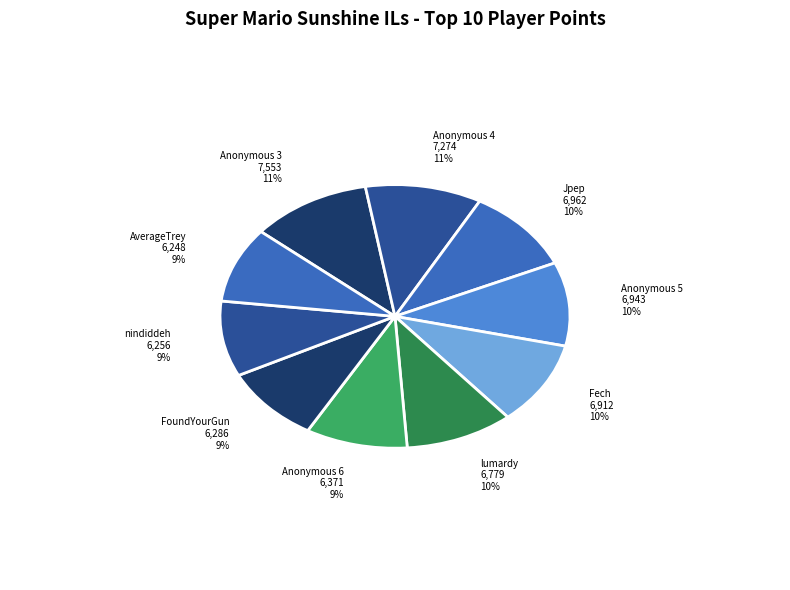

How many slices are in this pie chart?

10